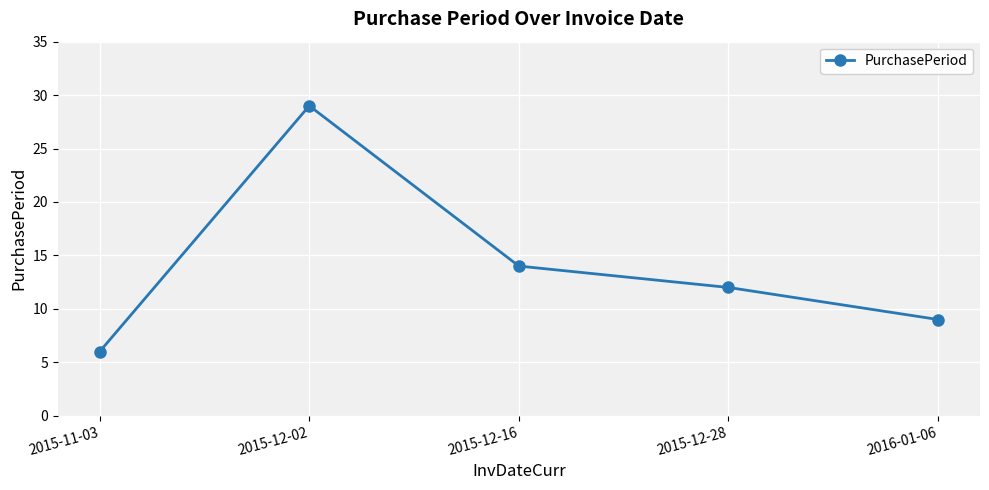

How many lines are shown in the chart?

1